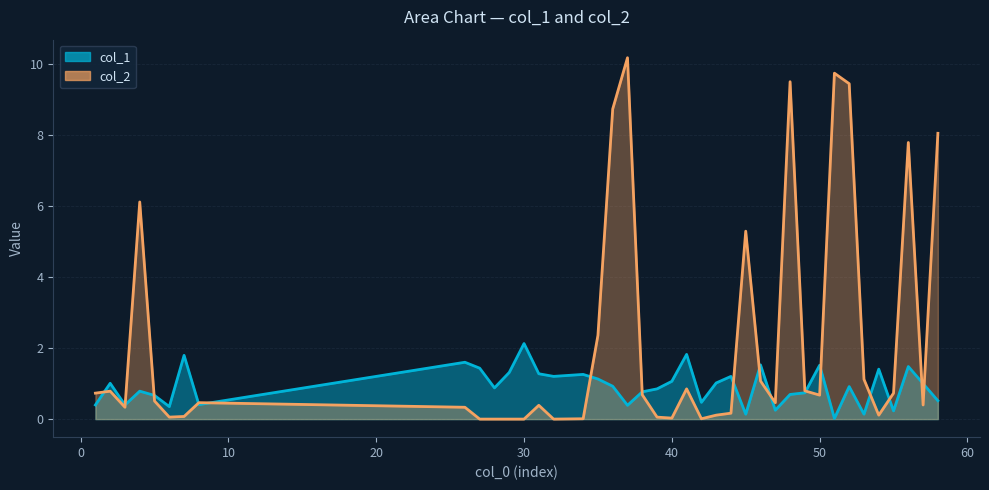

How many interior local peaks does the col_2 series have?

10